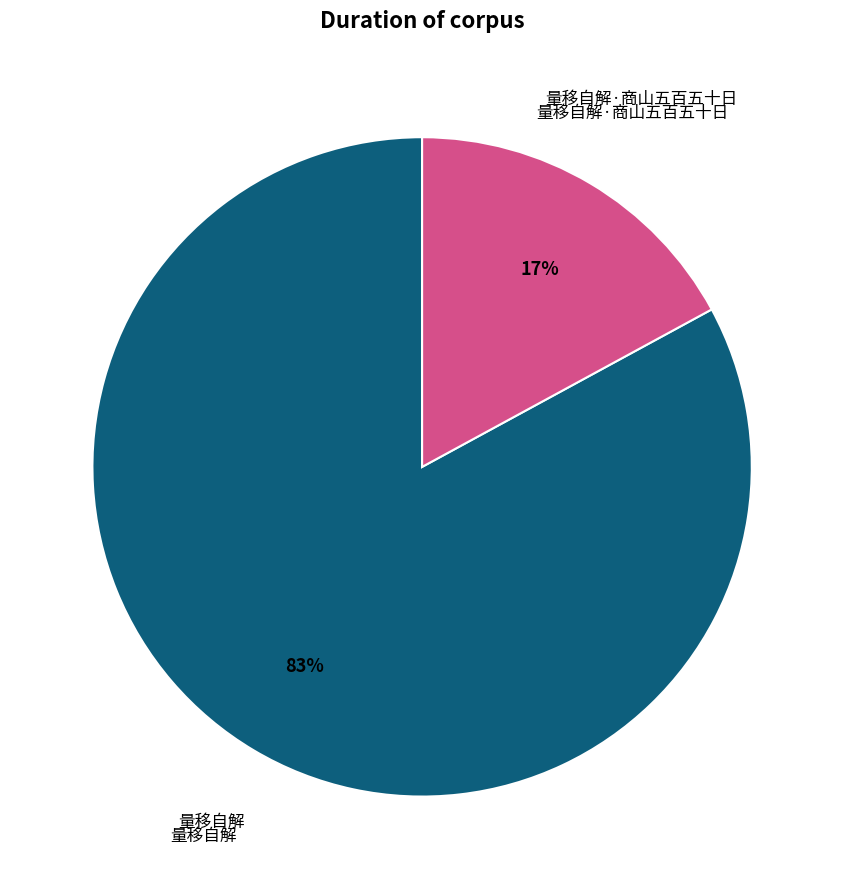

True or false: 量移自解·商山五百五十日 accounts for 27% of the total.

False